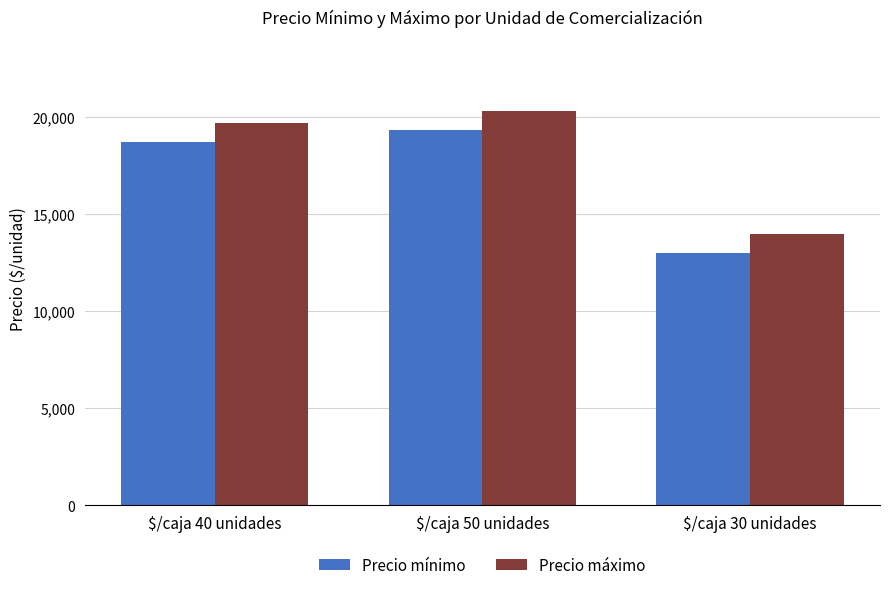

What is the difference between the highest and lowest values at $/caja 30 unidades?

1000